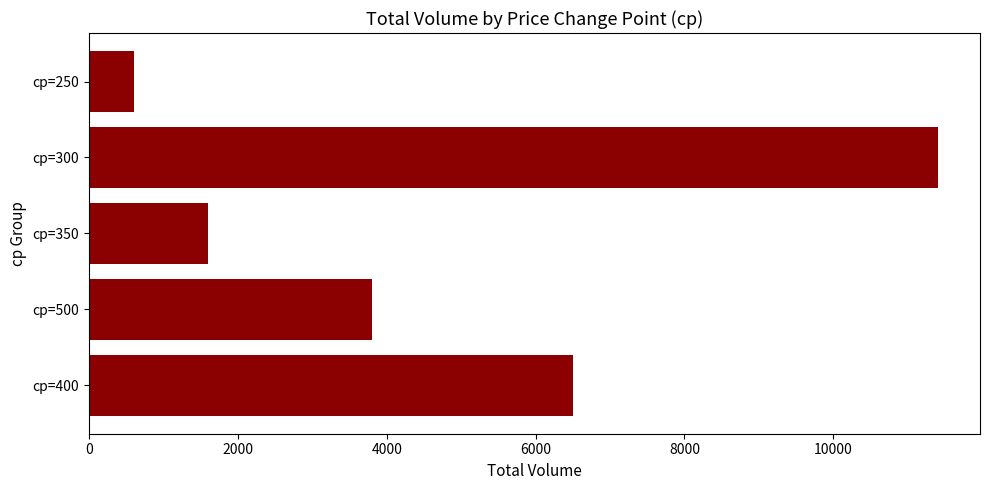

Which label corresponds to the largest value in the chart?

cp=300